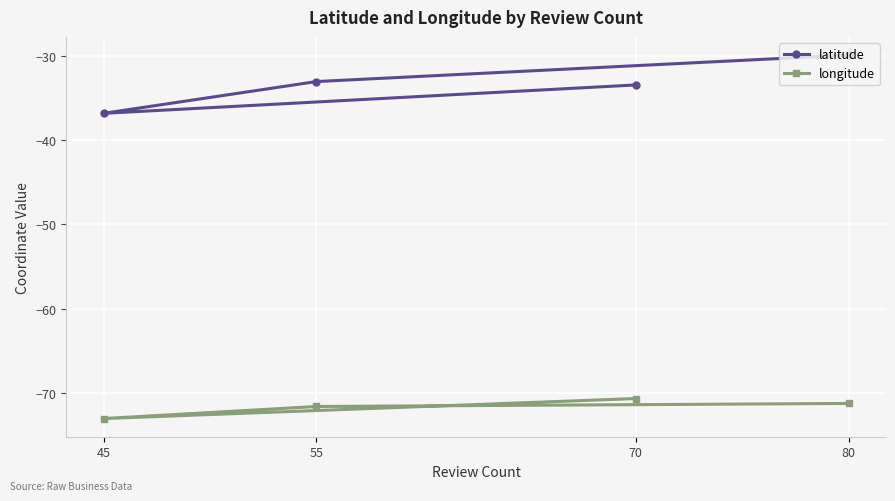

Which series changed the most between 70 and 55?

longitude